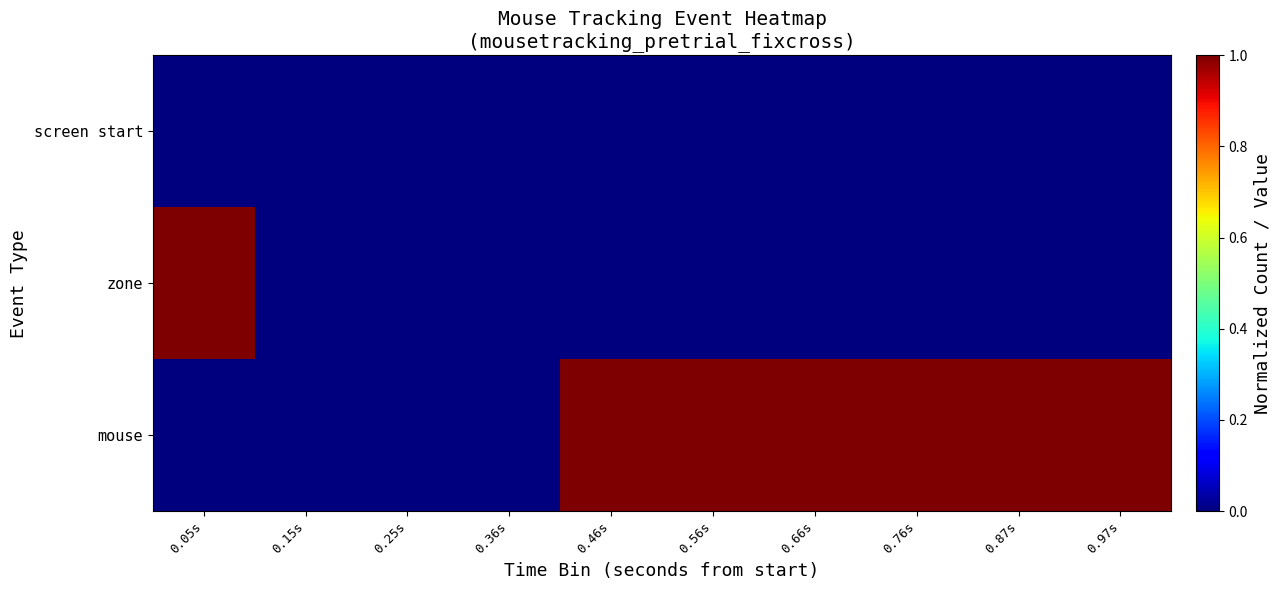

Which series has the largest total across all categories?

mouse